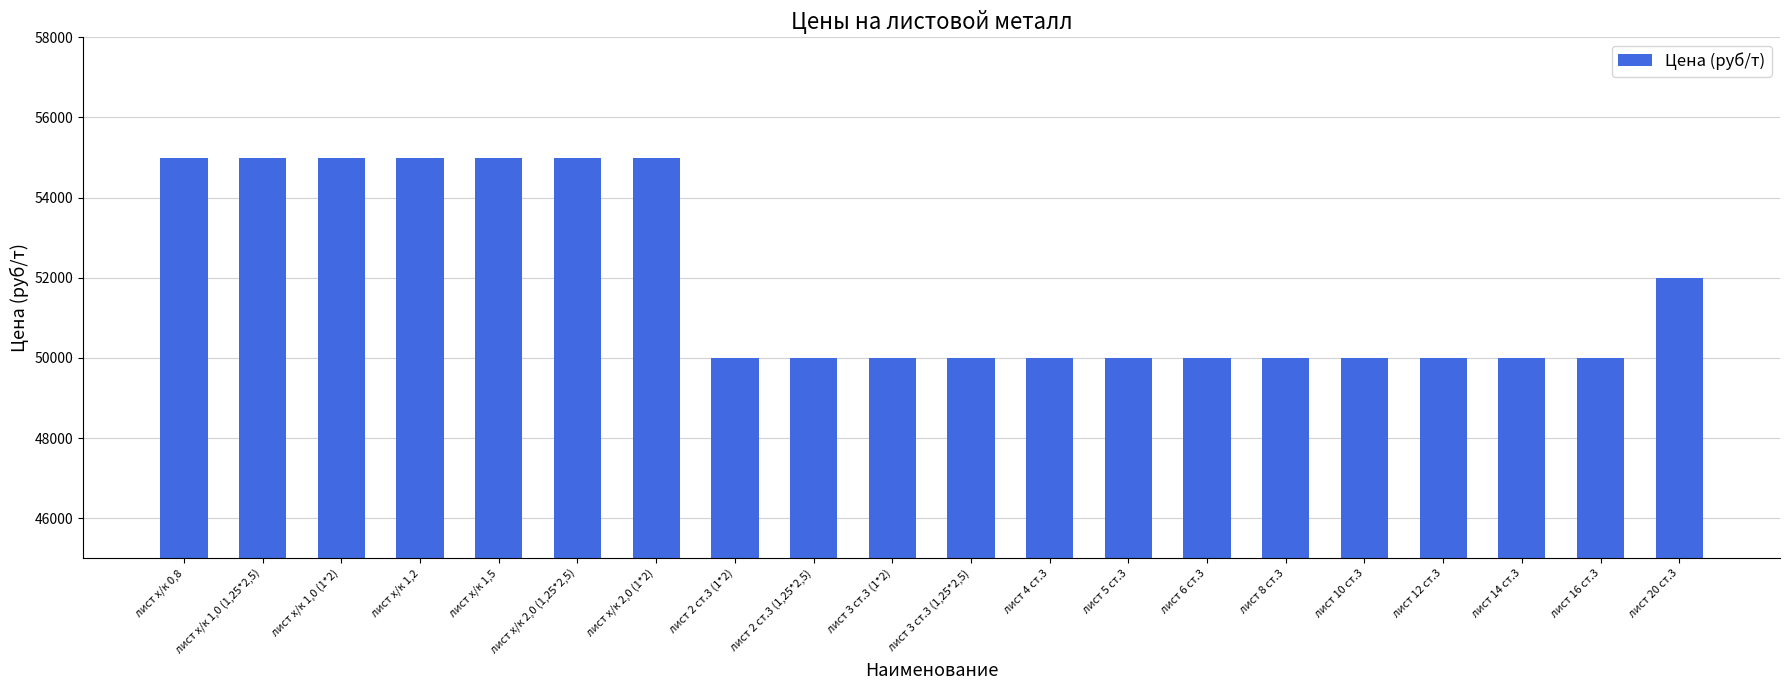

What is the maximum value shown in the chart?

55000